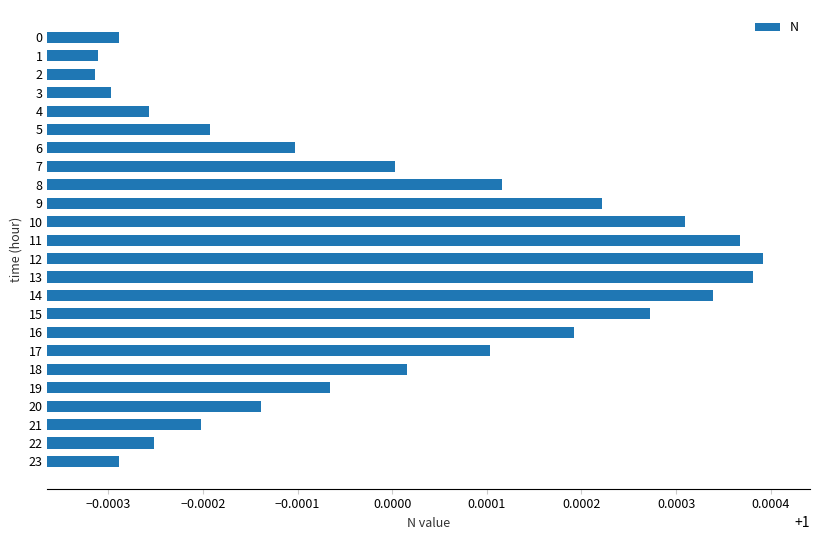

What is the sum of all values?

24.0